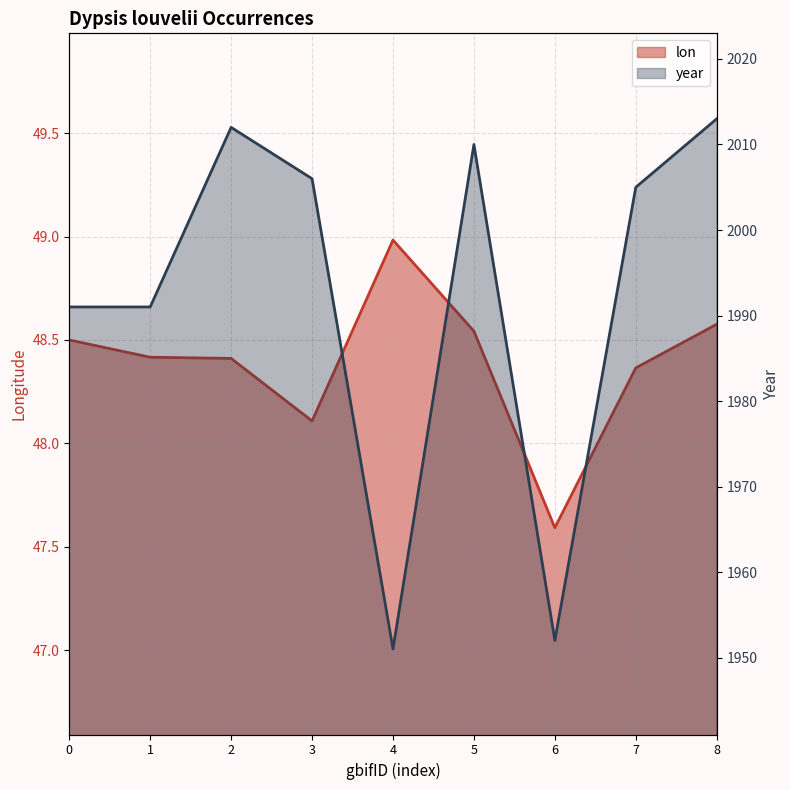

True or false: lon and year intersect in this chart.

False